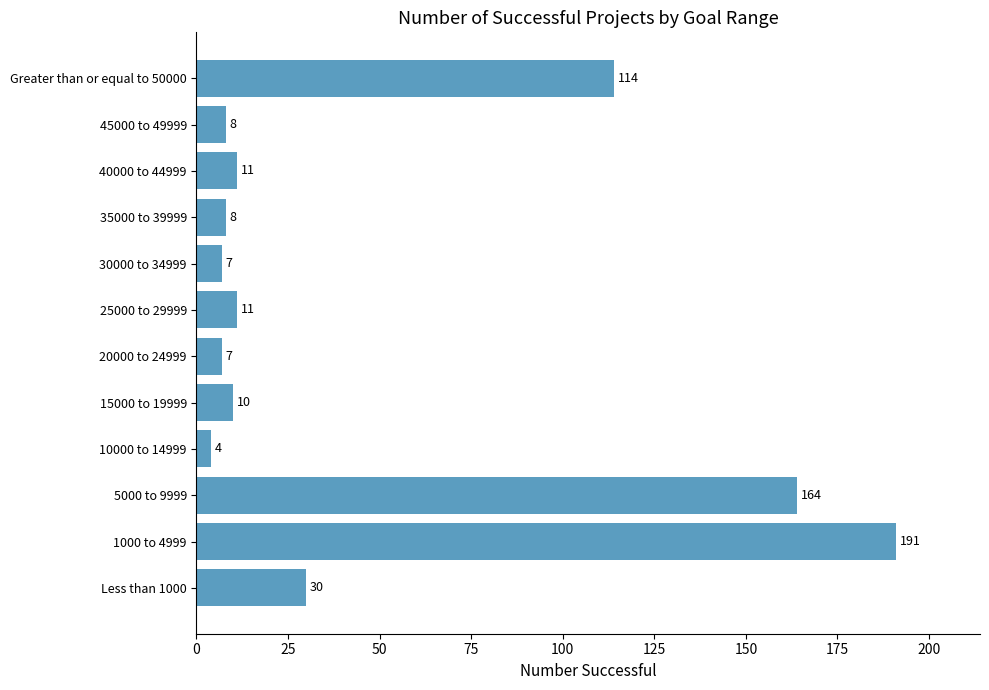

Reading bottom to top, extract all data points from this chart.

Less than 1000=30	1000 to 4999=191	5000 to 9999=164	10000 to 14999=4	15000 to 19999=10	20000 to 24999=7	25000 to 29999=11	30000 to 34999=7	35000 to 39999=8	40000 to 44999=11	45000 to 49999=8	Greater than or equal to 50000=114